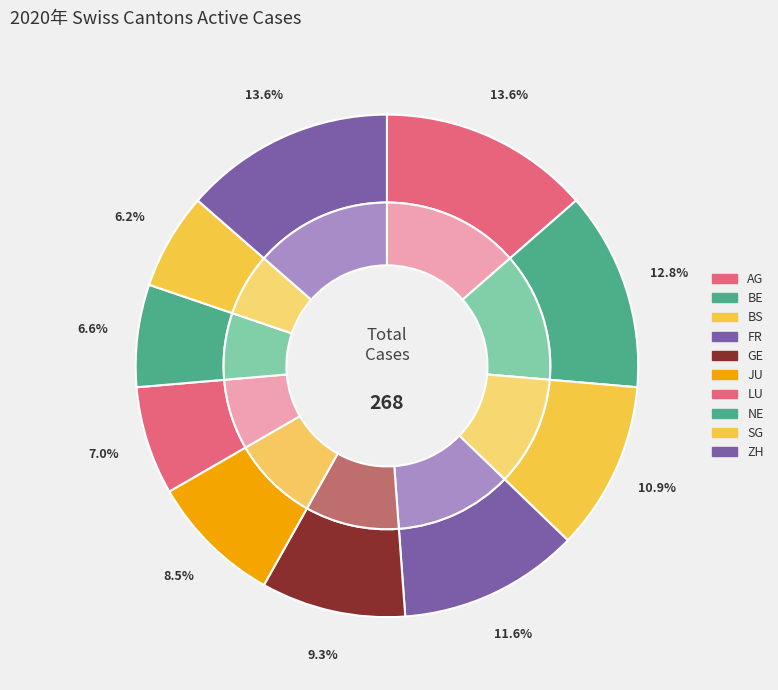

Which category has the biggest portion of the pie?

AG